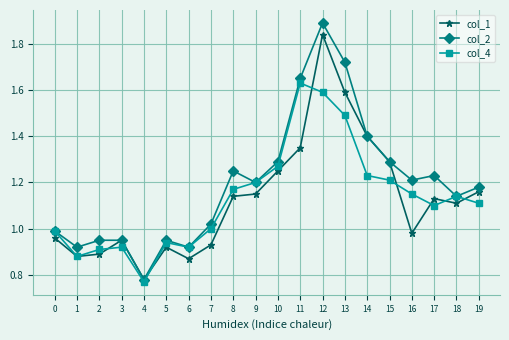

The col_4 series shows 1.2 at 15. True or false?

True